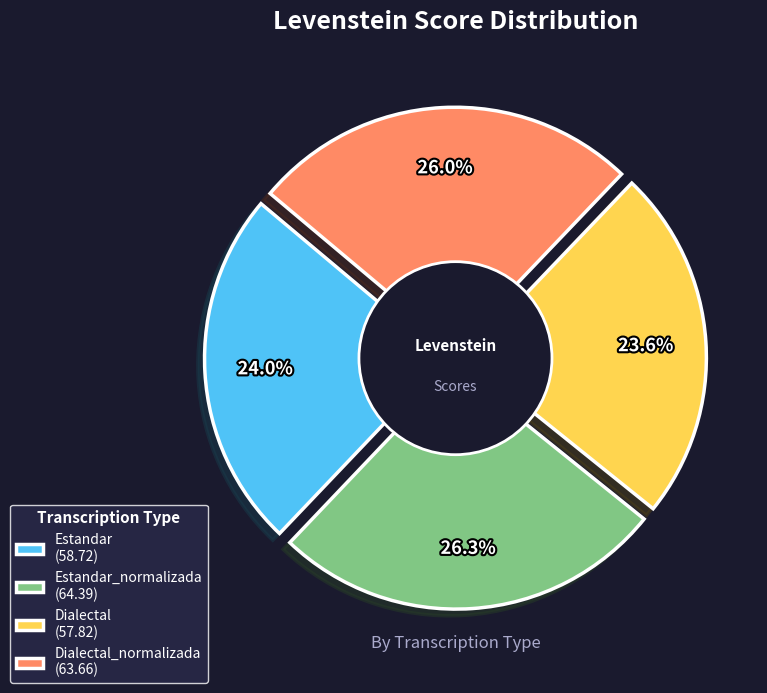

Between Dialectal_normalizada and Estandar, which is larger?

Dialectal_normalizada